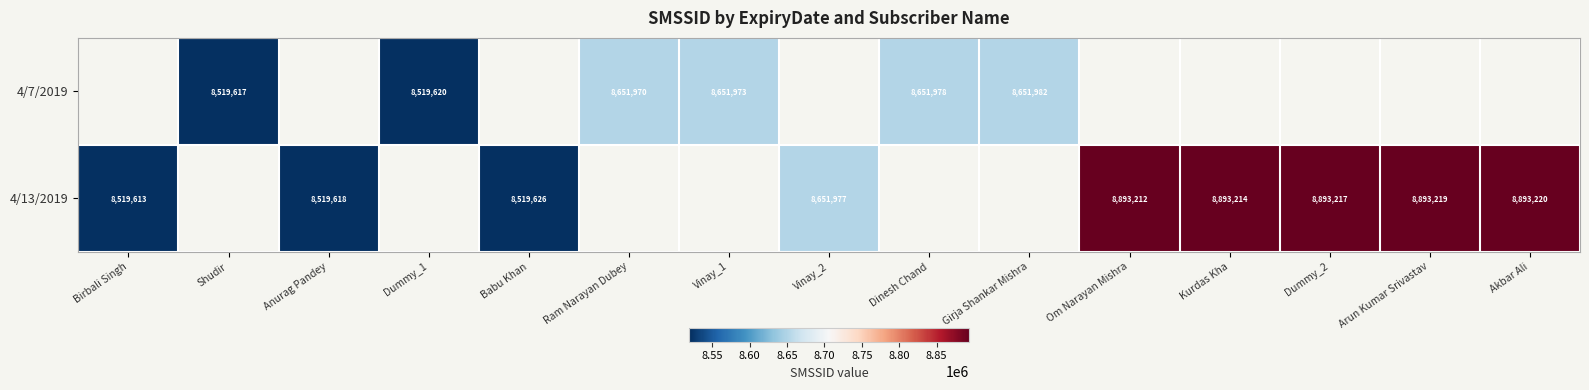

The 4/7/2019 series shows 8651973 at Vinay_1. True or false?

True